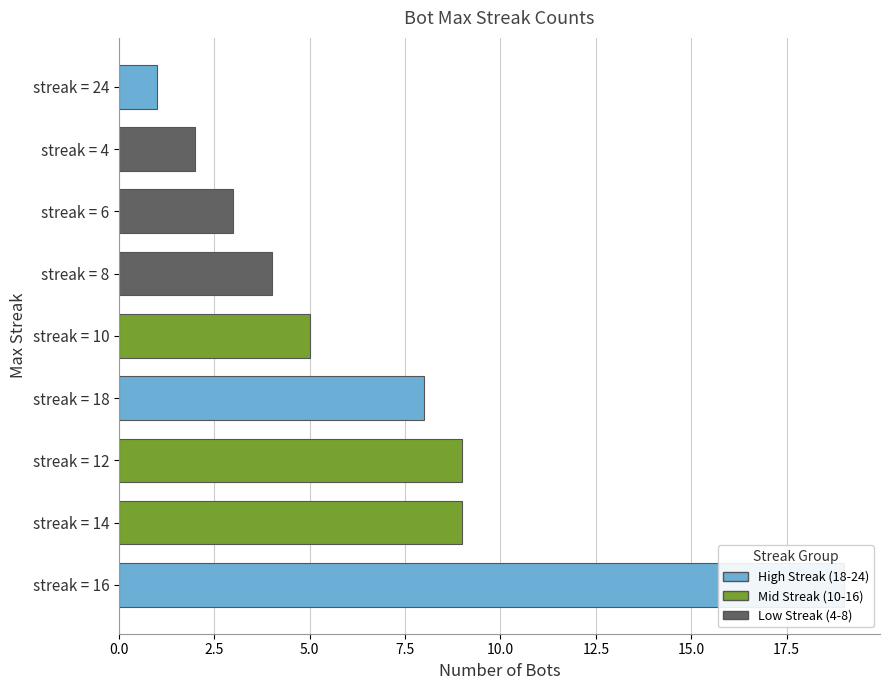

Is it true that the value at streak = 24 is 2?

False